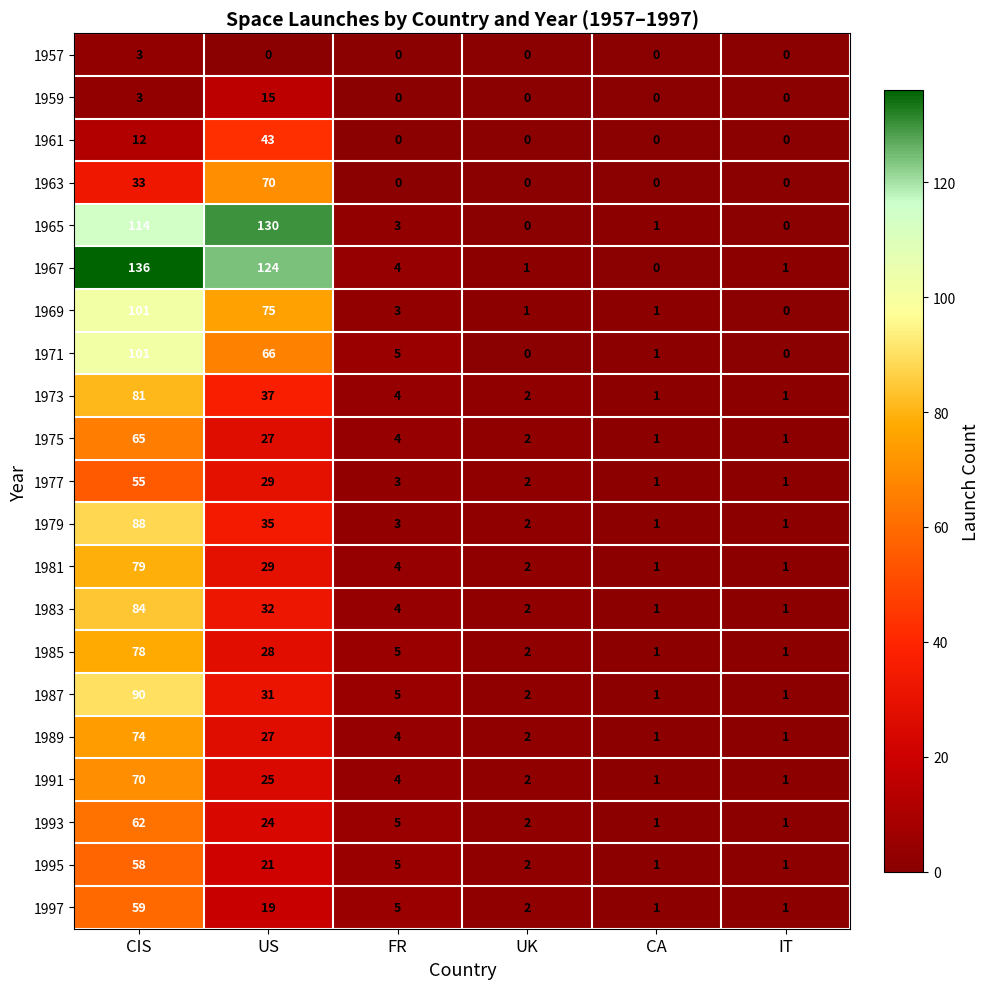

How many data points does each series have?

6